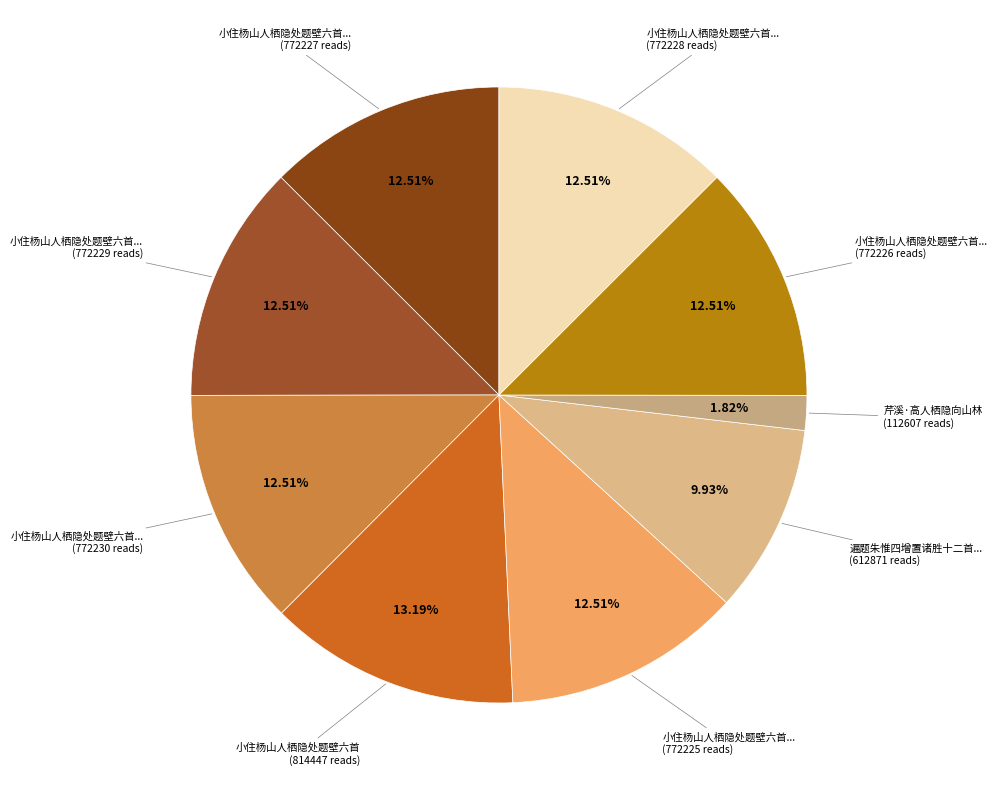

How many slices are in this pie chart?

9